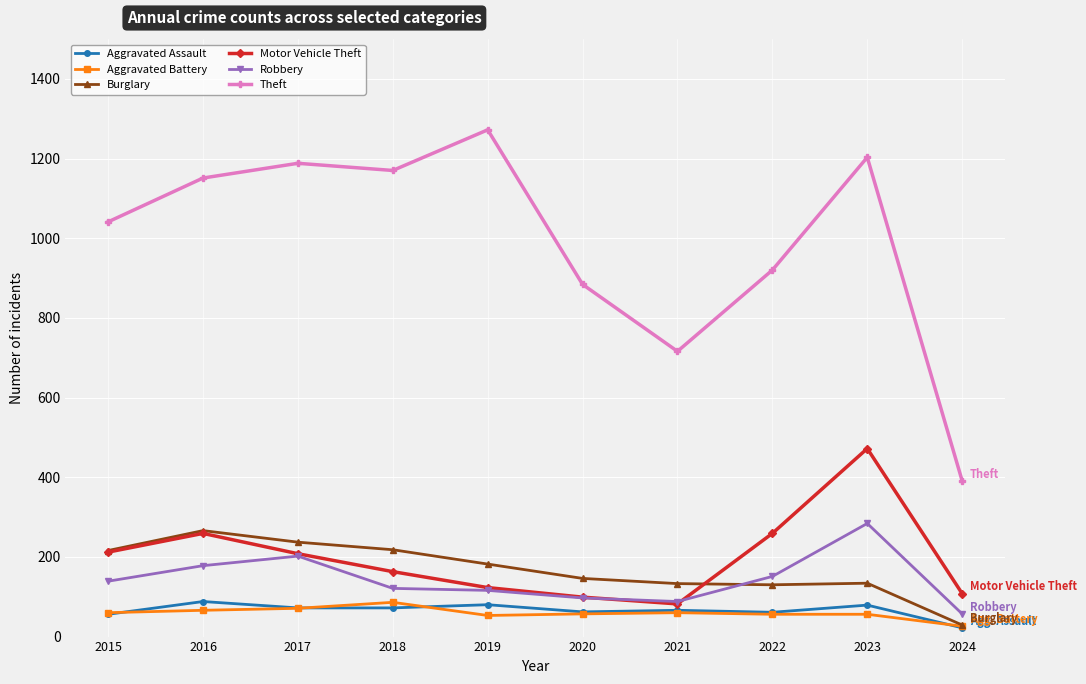

In Theft, how many points are lower than both neighbors (excluding endpoints)?

2